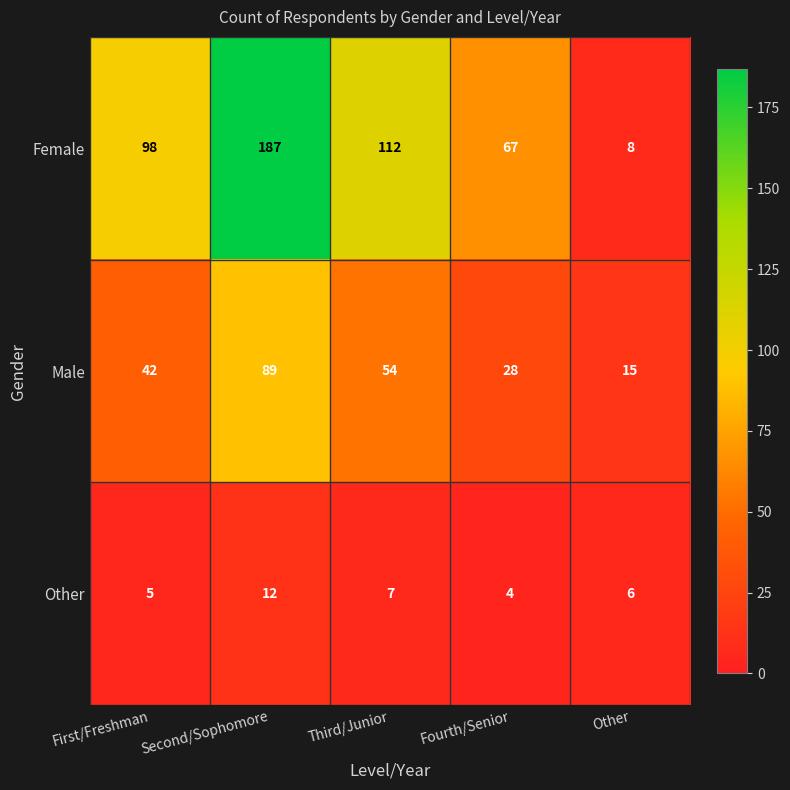

What is the spread (max minus min) of values at Second/Sophomore?

175